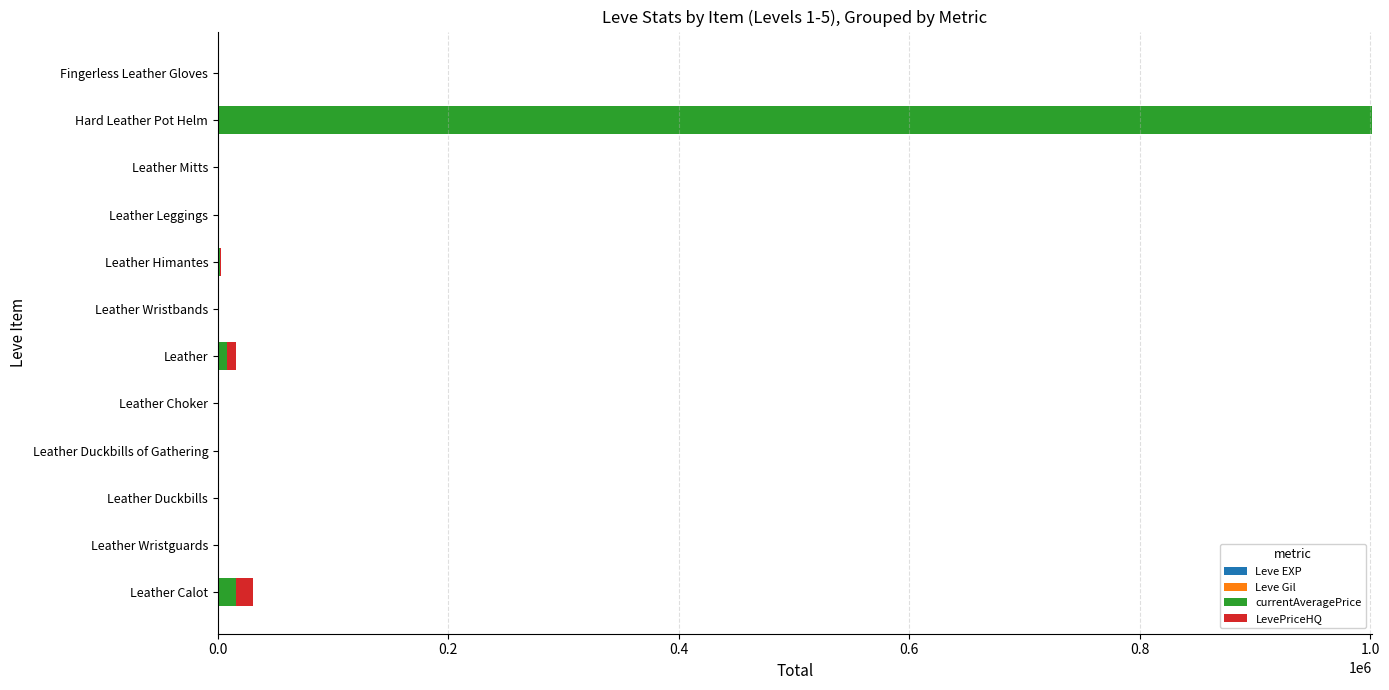

At which category is the sum across all series the highest?

Hard Leather Pot Helm